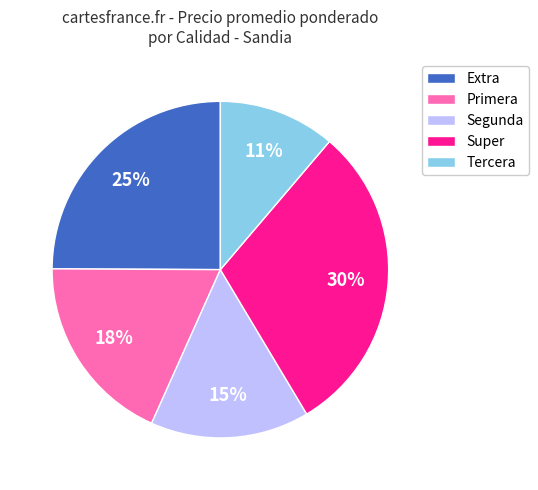

True or false: Primera accounts for 18% of the total.

True